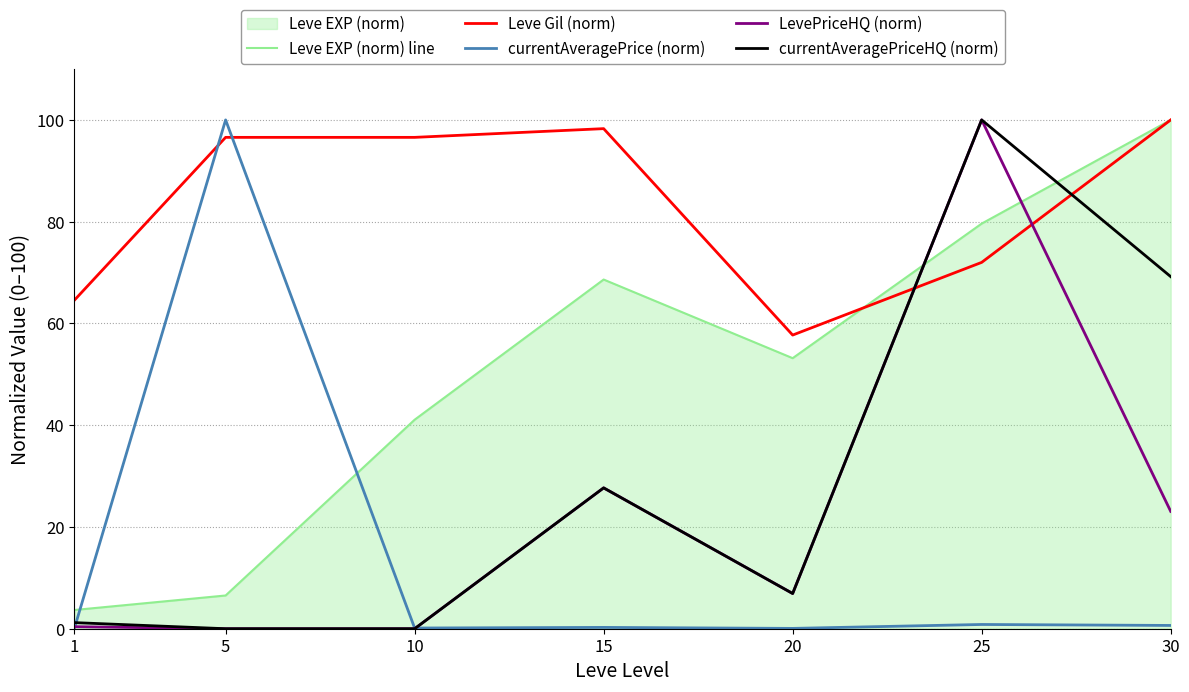

Which category has the highest value across all series?

30